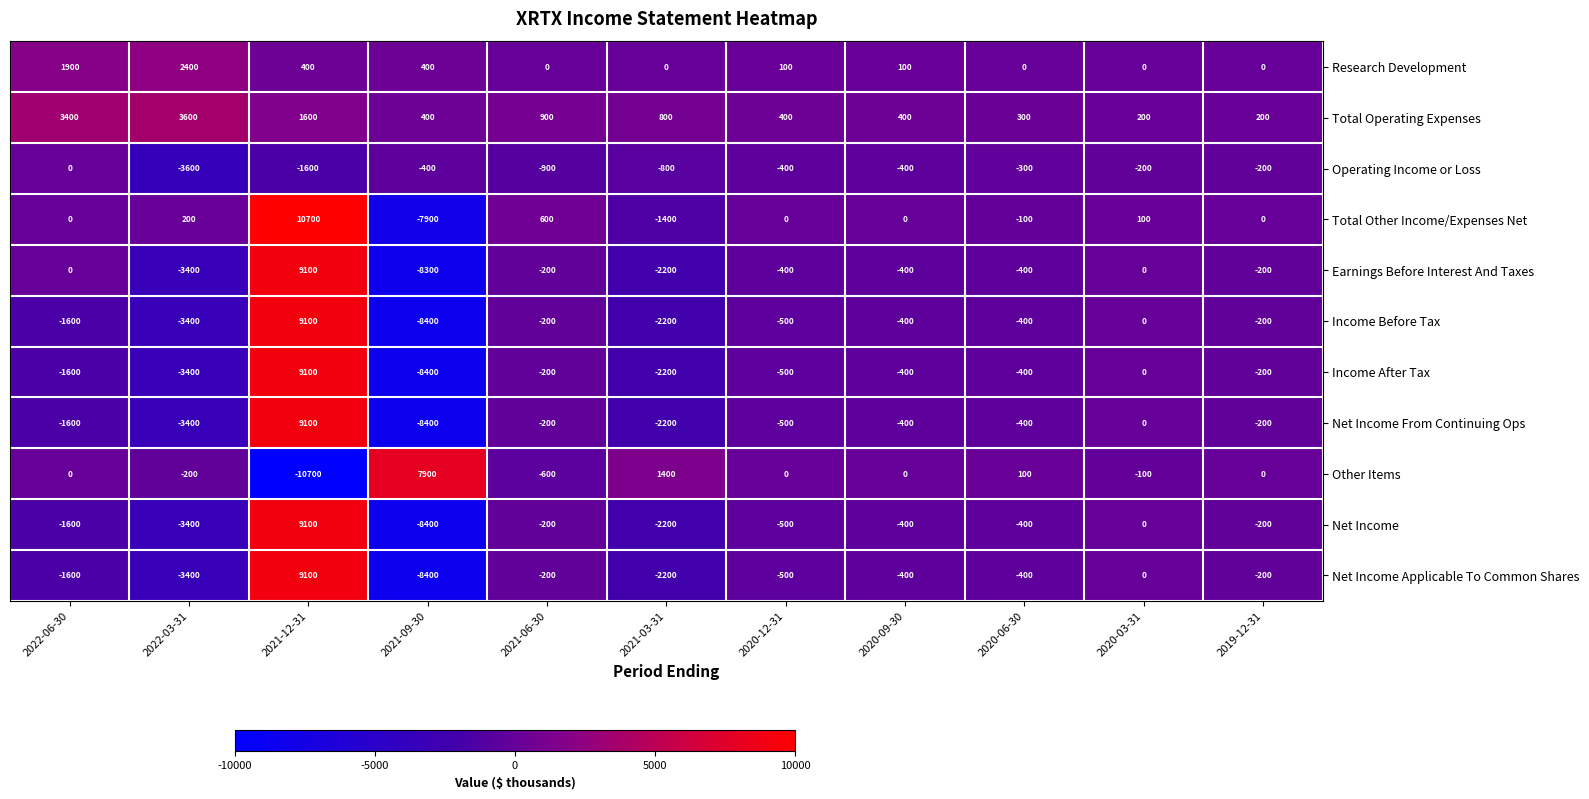

What is the difference between the maximum and minimum values in the Other Items series?

18600